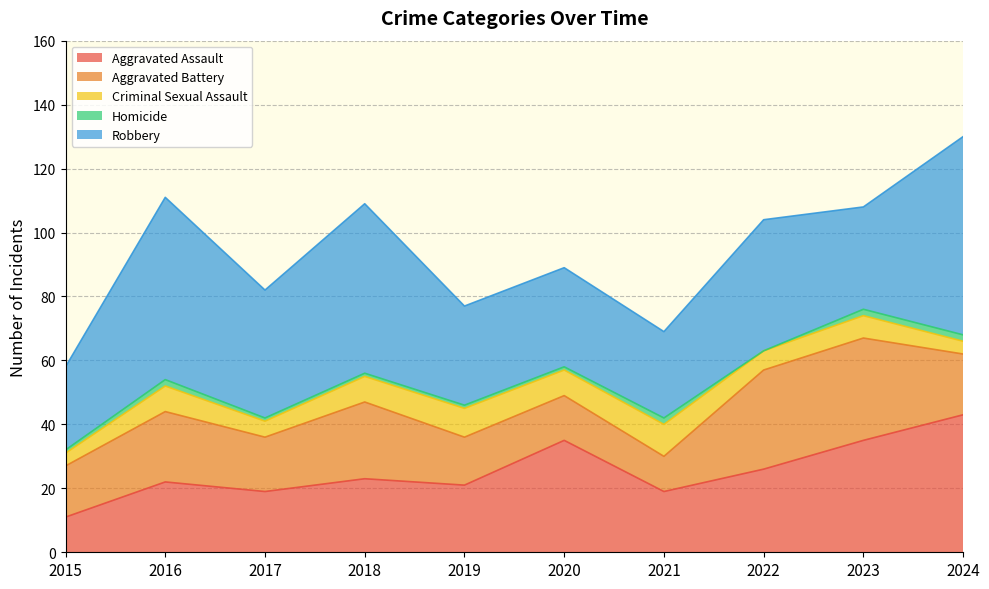

Which series has the largest total across all categories?

Robbery